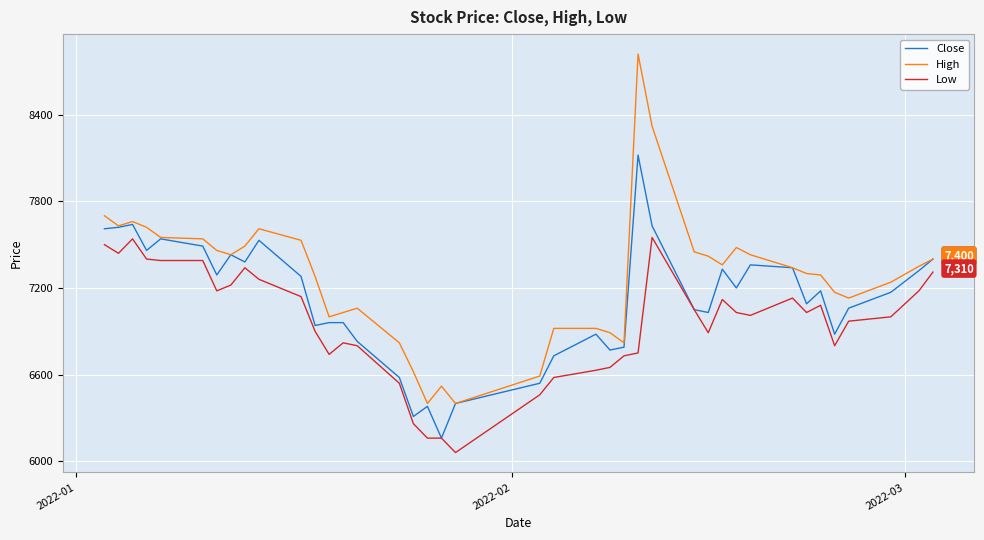

True or false: Low and High intersect in this chart.

False